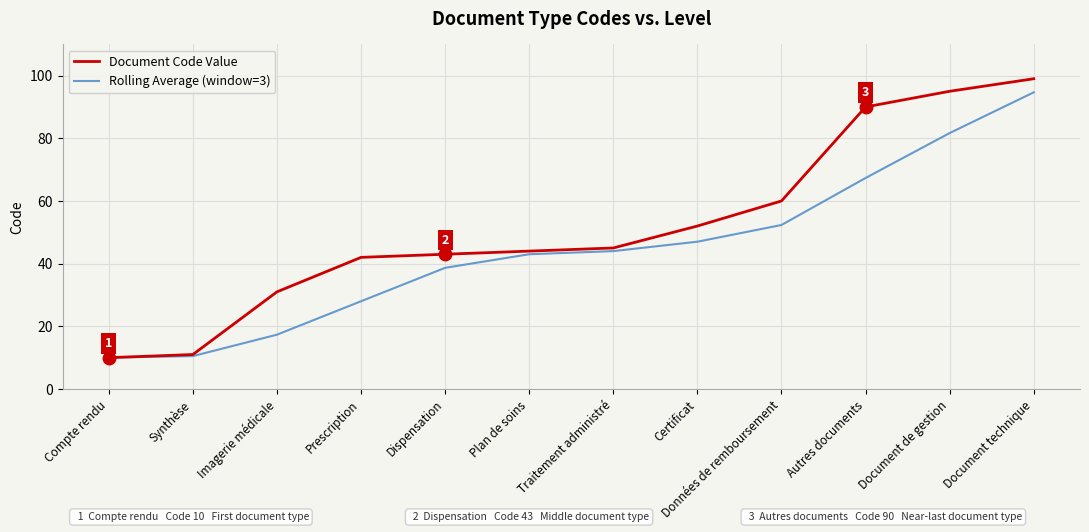

At how many categories does at least one series exceed 36?

9